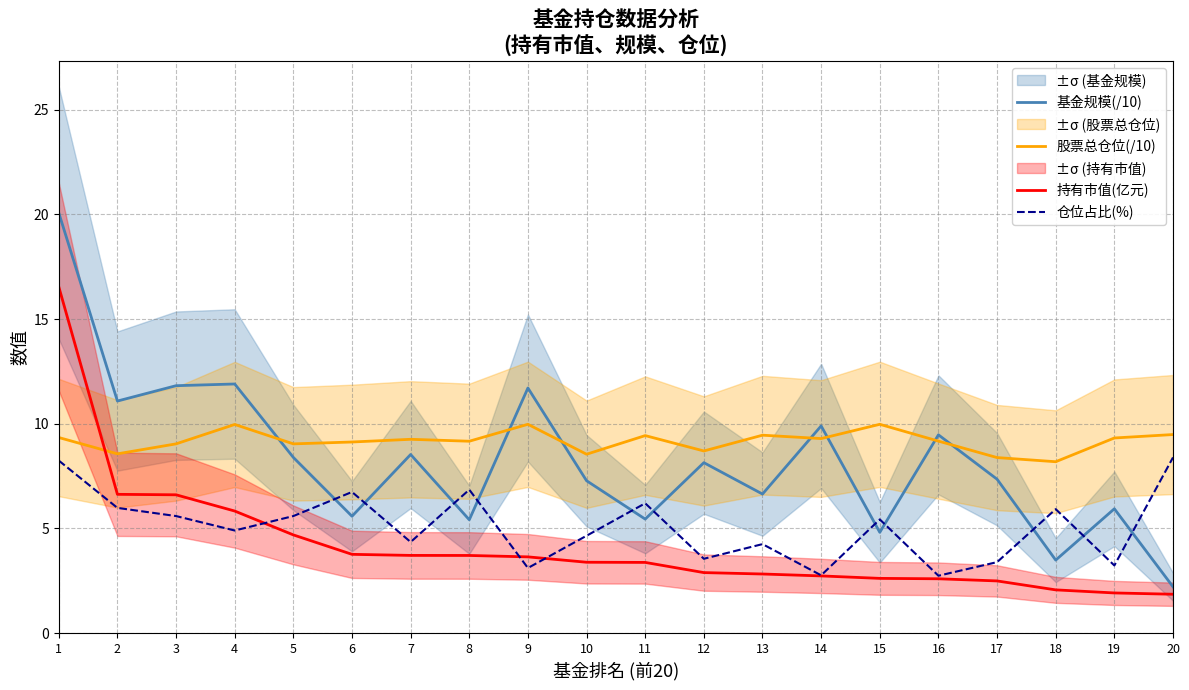

Rank the series by their average value, from lowest to highest.

持有市值(亿元), 仓位占比(%), 基金规模(/10), 股票总仓位(/10)